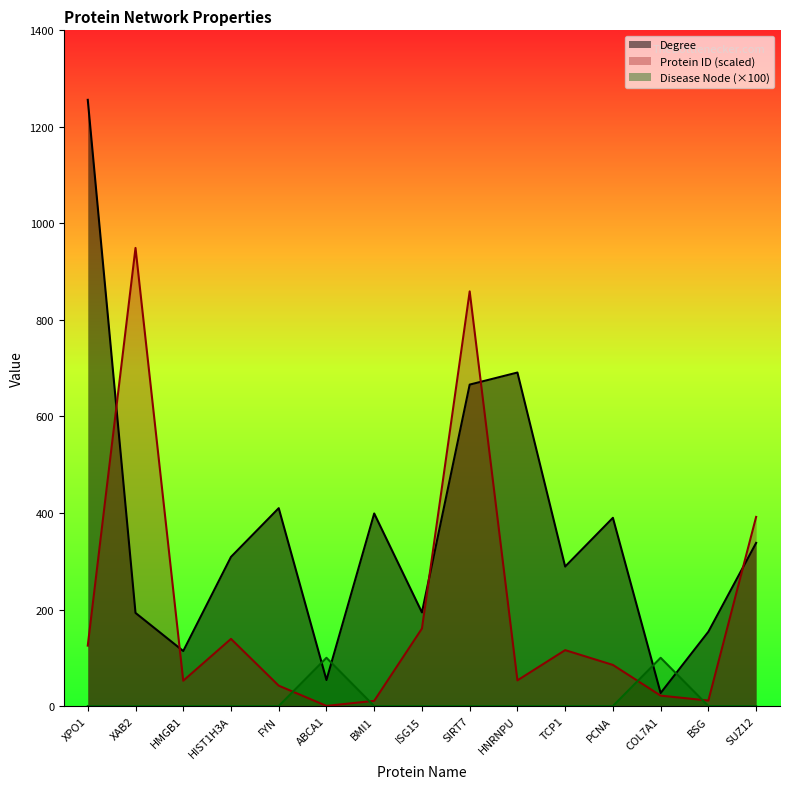

The Disease Node series shows 100.0 at COL7A1. True or false?

True